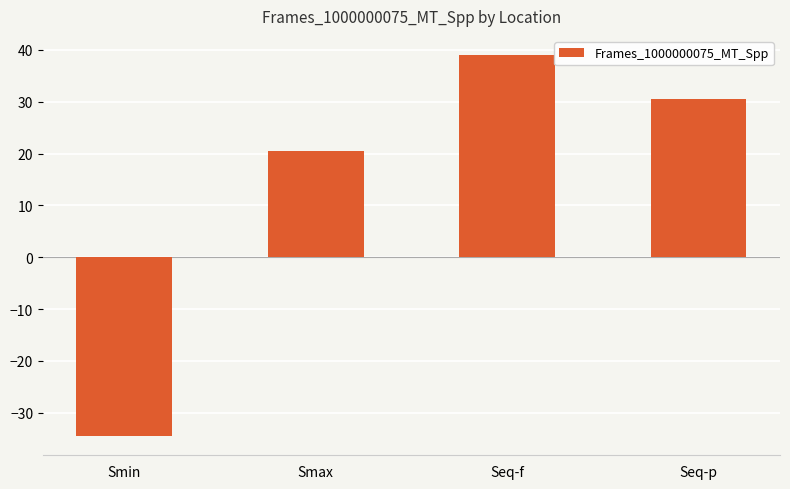

The chart shows a value of 39.0 at Seq-f. True or false?

True